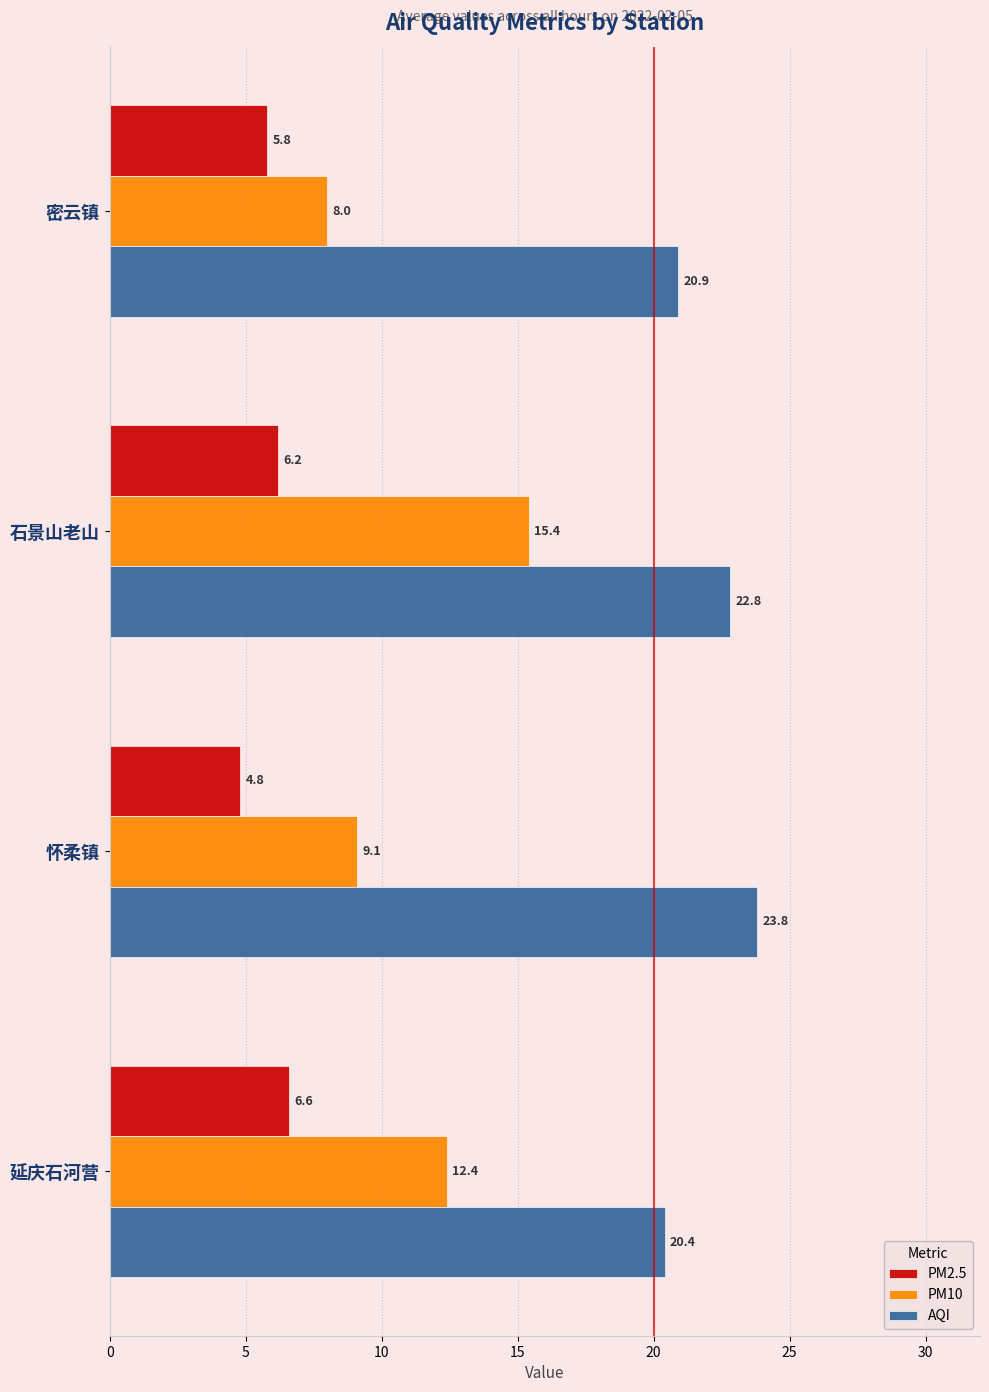

At which category is the sum across all series the highest?

石景山老山